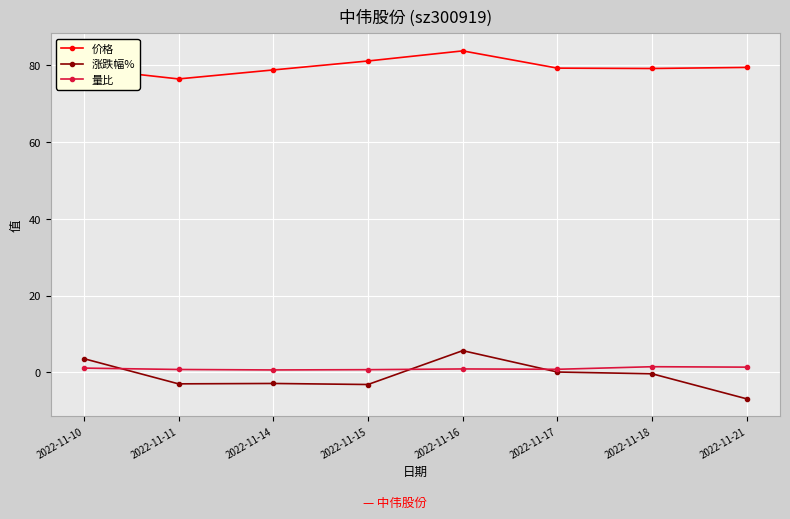

What is the value of the 价格 point at the 6th from the left?

79.2